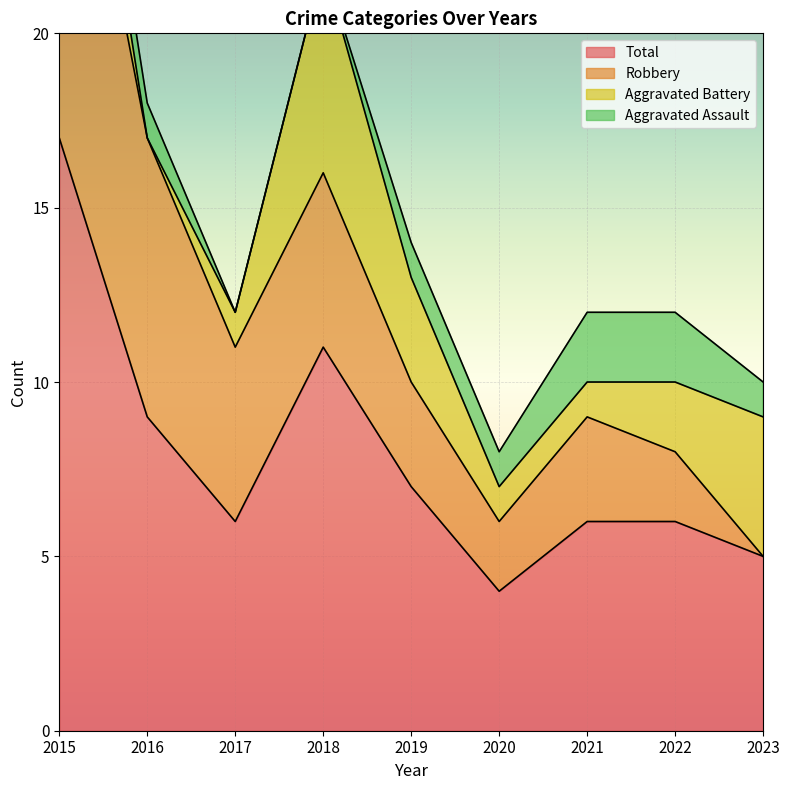

What is the value of the Total point at the 9th from the left?

5